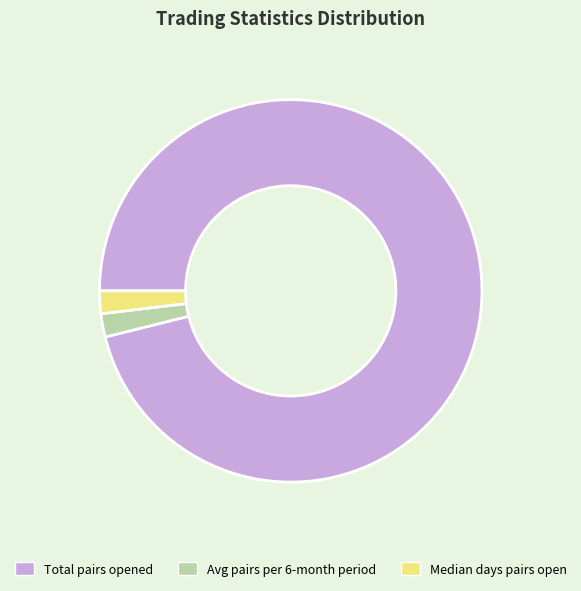

Is there a majority slice in this chart?

Yes